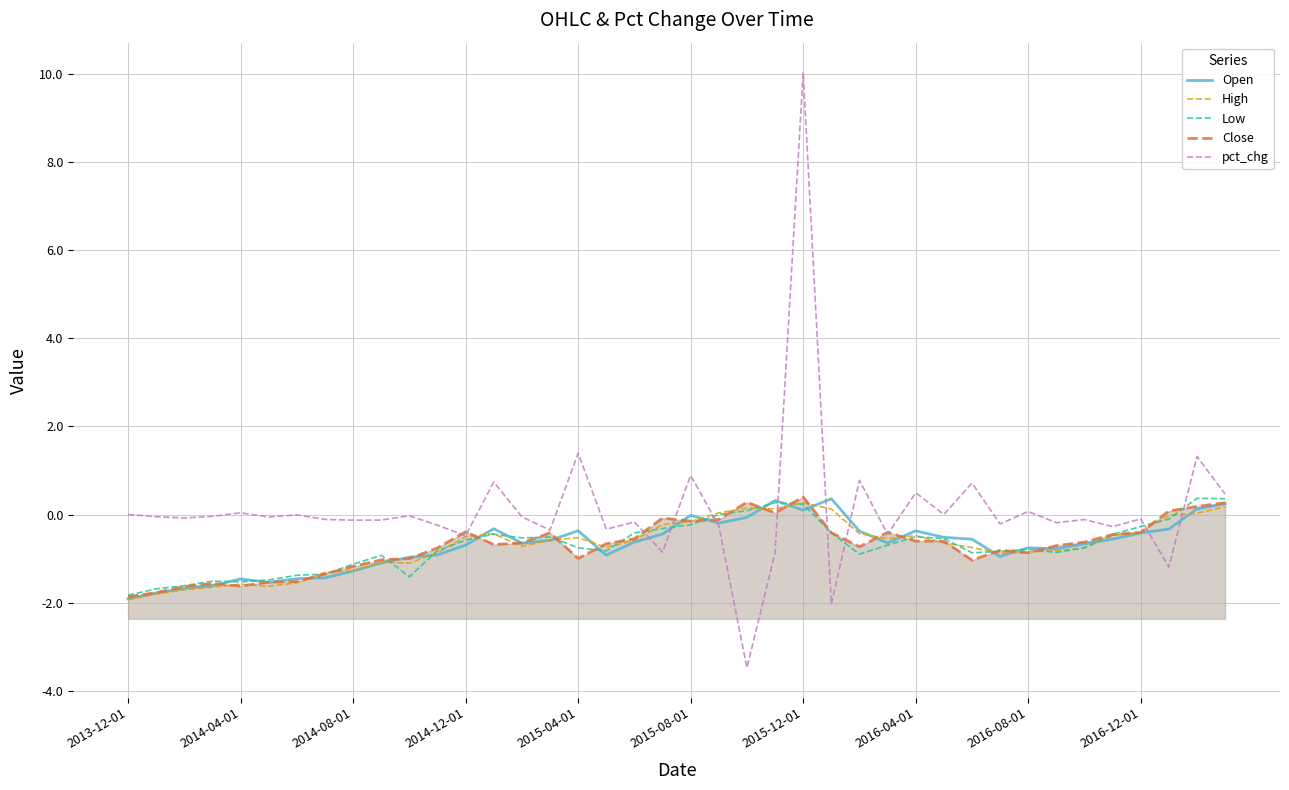

What is the maximum value shown in the chart?

10.0